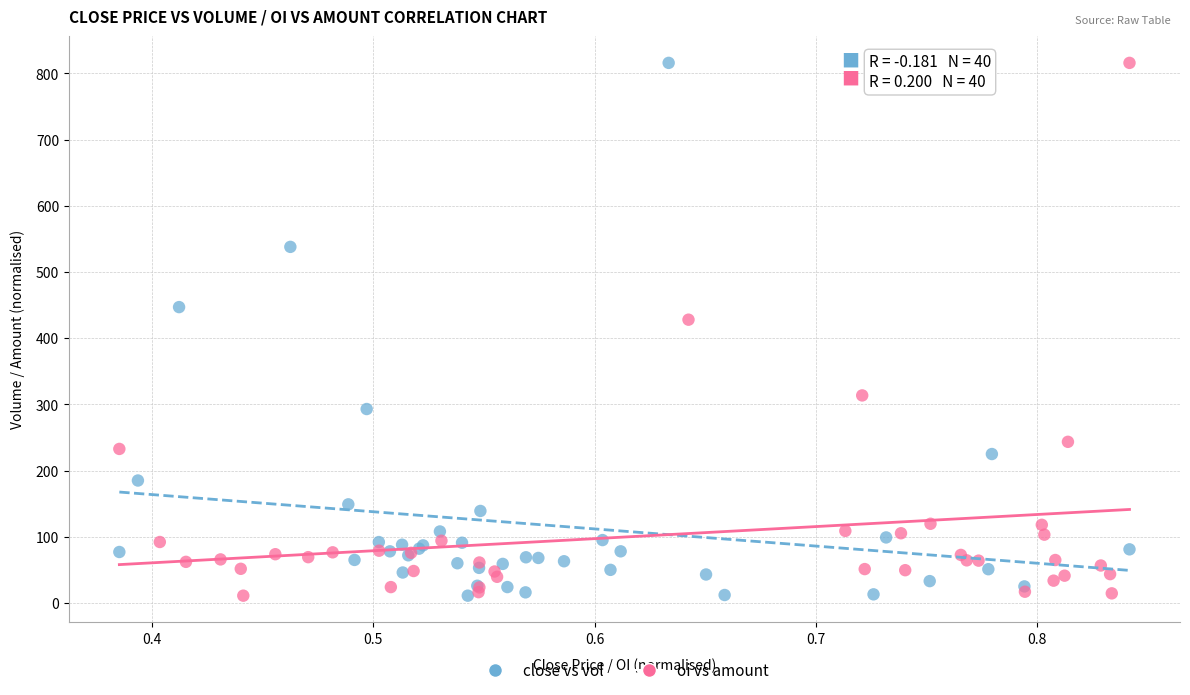

What are all the series names shown in the legend?

close vs vol, oi vs amount